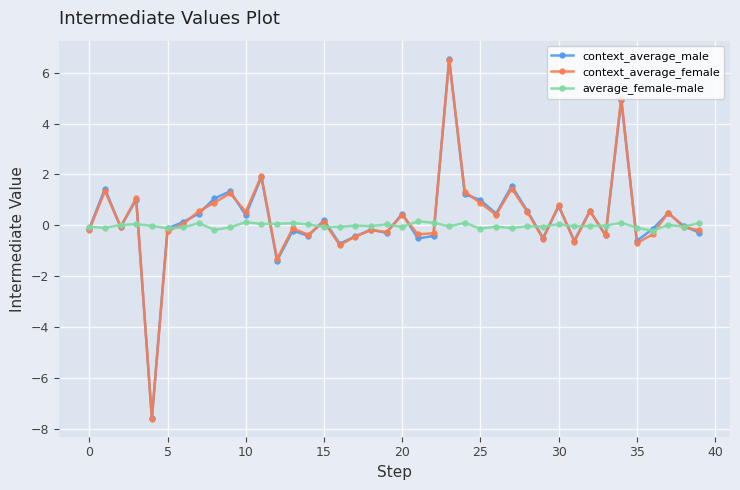

What is the highest value of the average_female-male series?

0.2